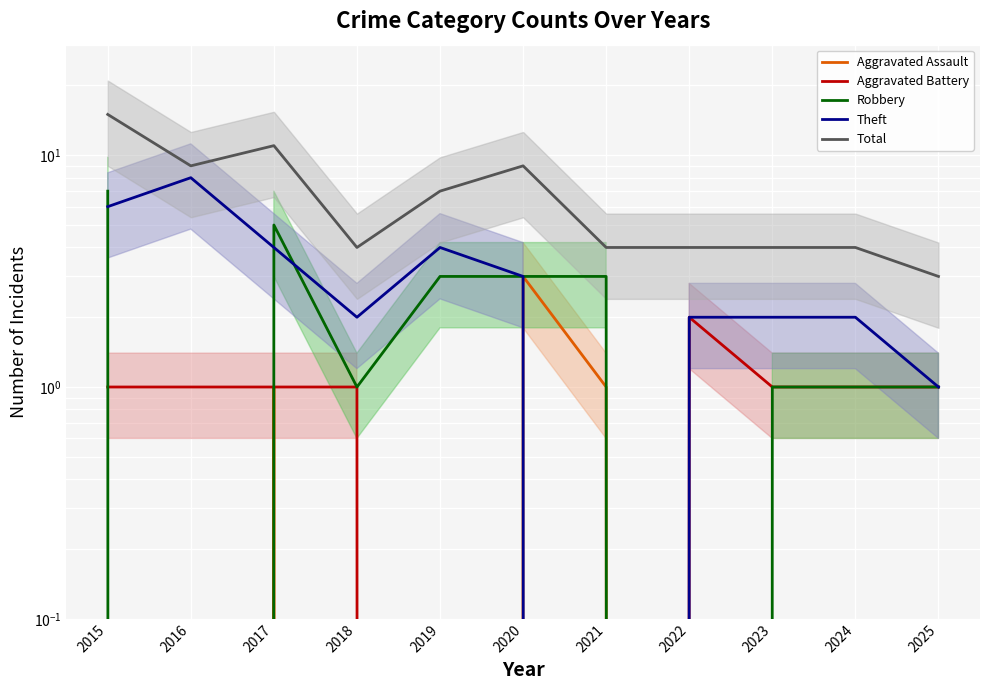

Which category has the lowest value in the Aggravated Battery series?

2019